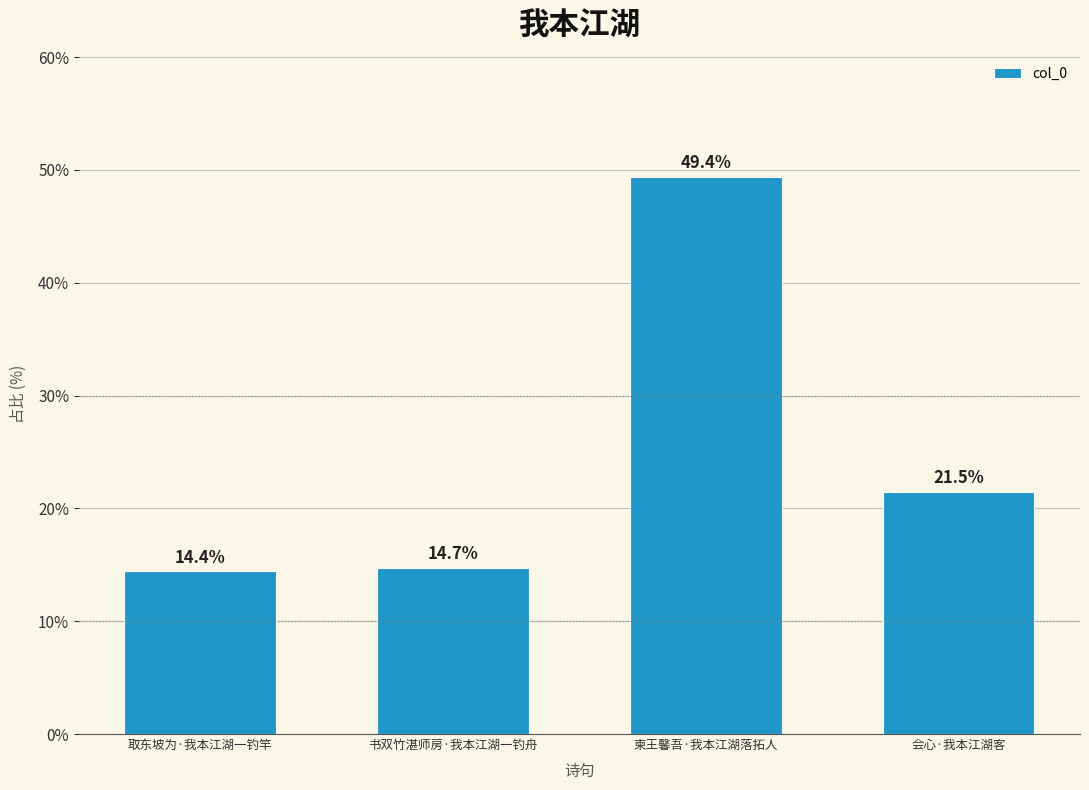

Approximately how many times larger is the value at 柬王馨吾·我本江湖落拓人 compared to 取东坡为·我本江湖一钓竿?

3.4